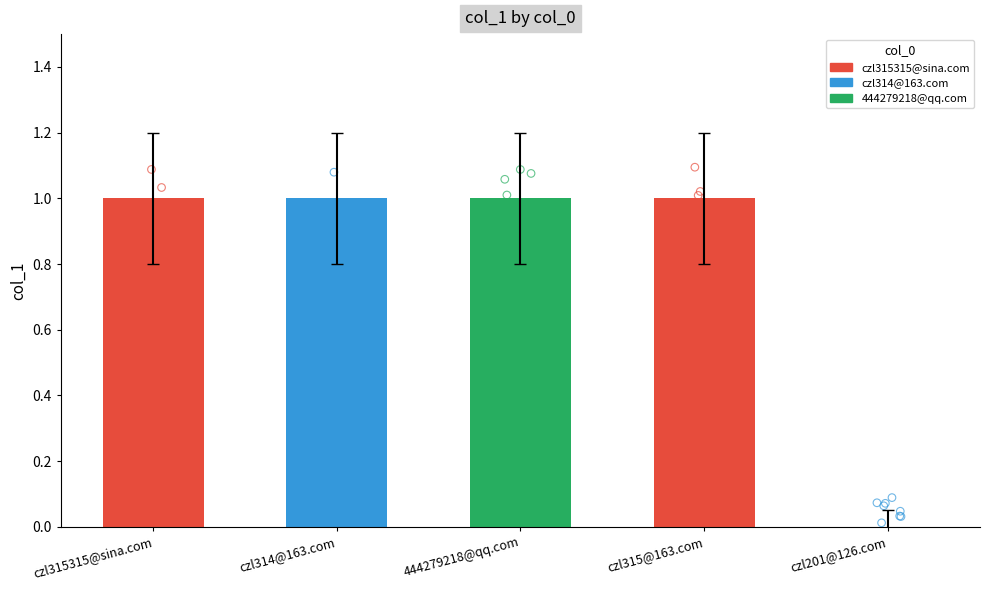

Between czl201@126.com and czl315@163.com, which is larger?

czl315@163.com